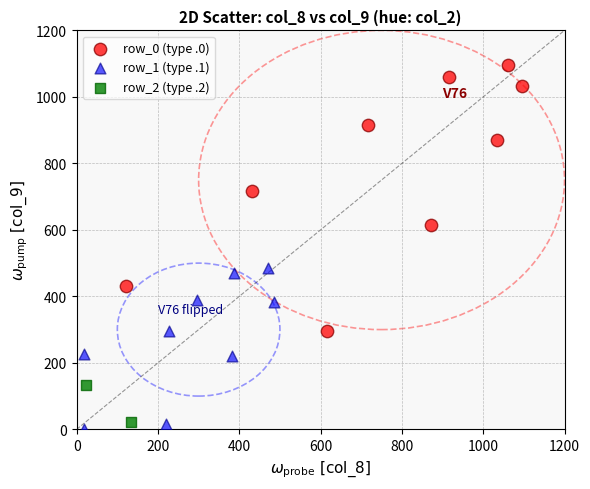

What are all the series names shown in the legend?

row_0 (type .0), row_1 (type .1), row_2 (type .2)